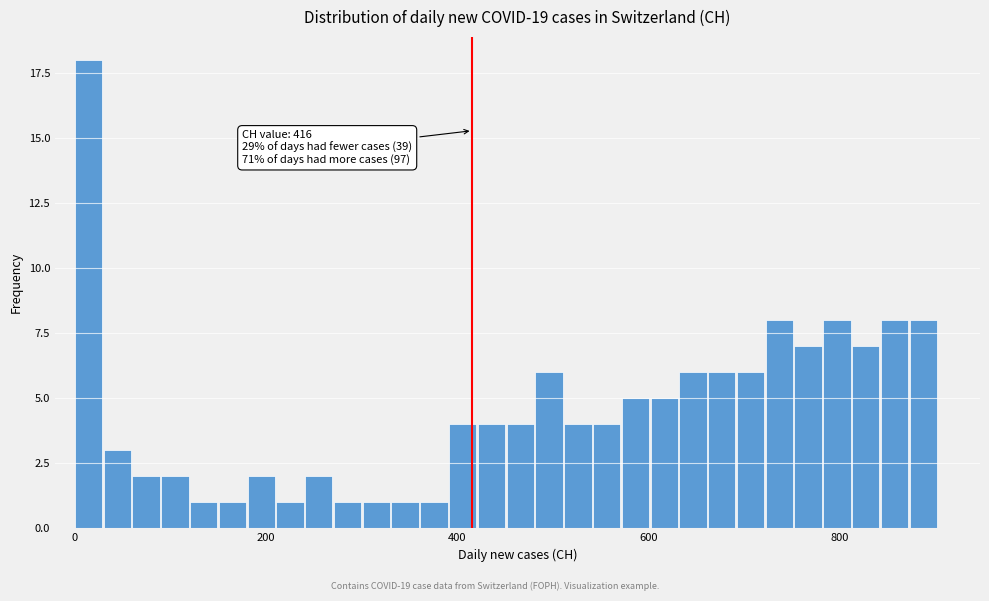

Around what value on the x-axis is the tallest bar? Give the approximate position of its centre, as read against the axis.

20